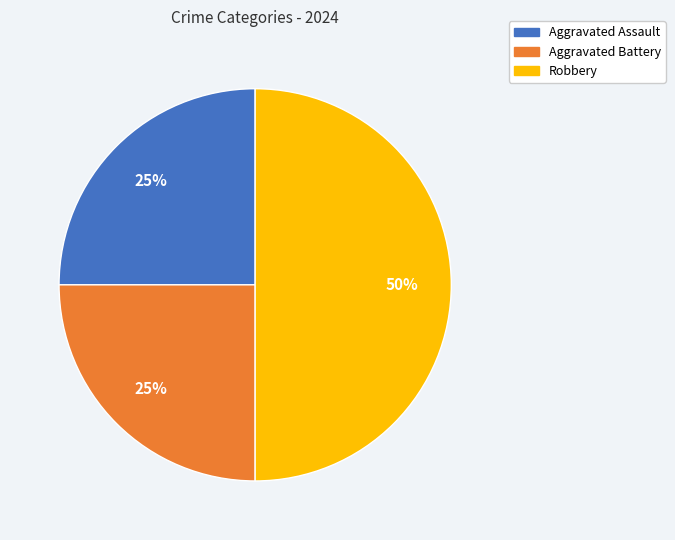

To the nearest percent, what is the difference between the largest and smallest slice percentages?

25%